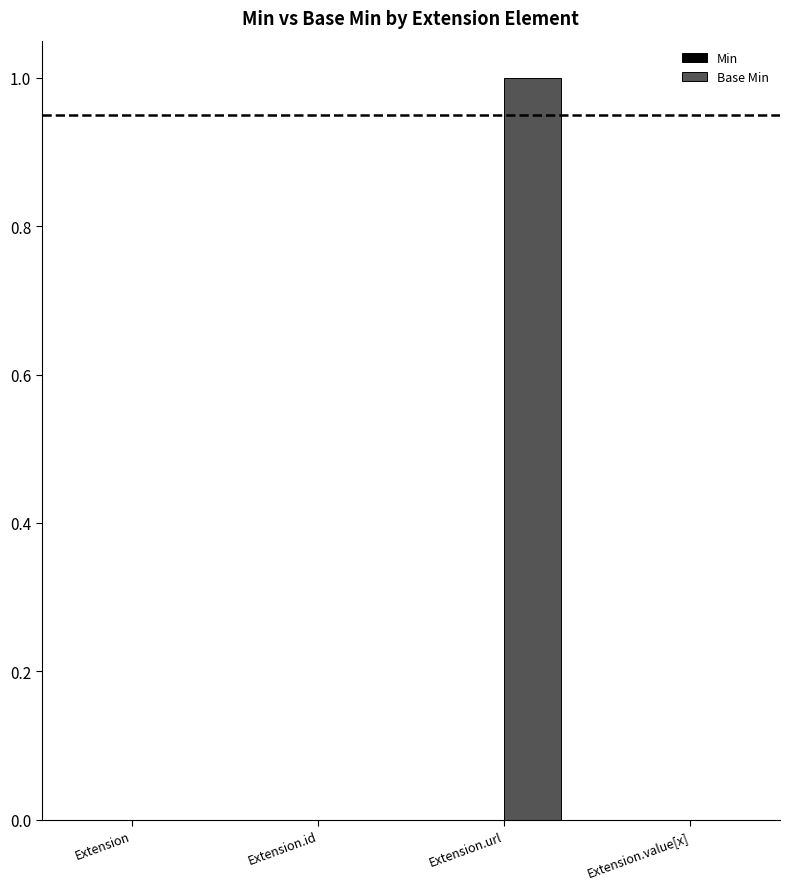

How many data points does each series have?

4